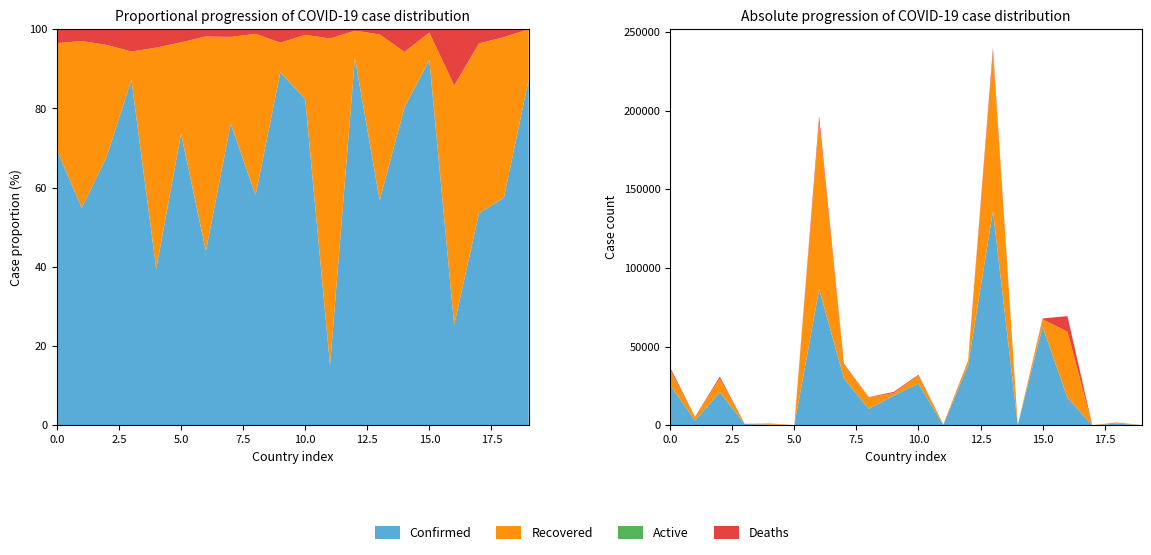

Reading right to left, extract all data points from this chart.

Confirmed: Bhutan=102	Benin=1805	Belize=56	Belgium=69402	Belarus=67946	Barbados=122	Bangladesh=239860	Bahrain=41190	Bahamas=599	Azerbaijan=32157	Austria=21212	Australia=17895	Armenia=39050	Argentina=196543	Antigua and Barbuda=91	Angola=1164	Andorra=925	Algeria=30950	Albania=5396	Afghanistan=36710
Recovered: Bhutan=89	Benin=1036	Belize=30	Belgium=17573	Belarus=62686	Barbados=98	Bangladesh=136253	Bahrain=38211	Bahamas=91	Azerbaijan=26474	Austria=18911	Australia=10395	Armenia=29750	Argentina=86499	Antigua and Barbuda=67	Angola=460	Andorra=807	Algeria=20988	Albania=2961	Afghanistan=25509
Deaths: Bhutan=0	Benin=36	Belize=2	Belgium=9845	Belarus=563	Barbados=7	Bangladesh=3132	Bahrain=147	Bahamas=14	Azerbaijan=454	Austria=718	Australia=208	Armenia=754	Argentina=3596	Antigua and Barbuda=3	Angola=54	Andorra=52	Algeria=1223	Albania=161	Afghanistan=1283
Active: Bhutan=13	Benin=733	Belize=24	Belgium=41984	Belarus=4697	Barbados=17	Bangladesh=100475	Bahrain=2832	Bahamas=494	Azerbaijan=5229	Austria=1583	Australia=7292	Armenia=8546	Argentina=106448	Antigua and Barbuda=21	Angola=650	Andorra=66	Algeria=8739	Albania=2274	Afghanistan=9918